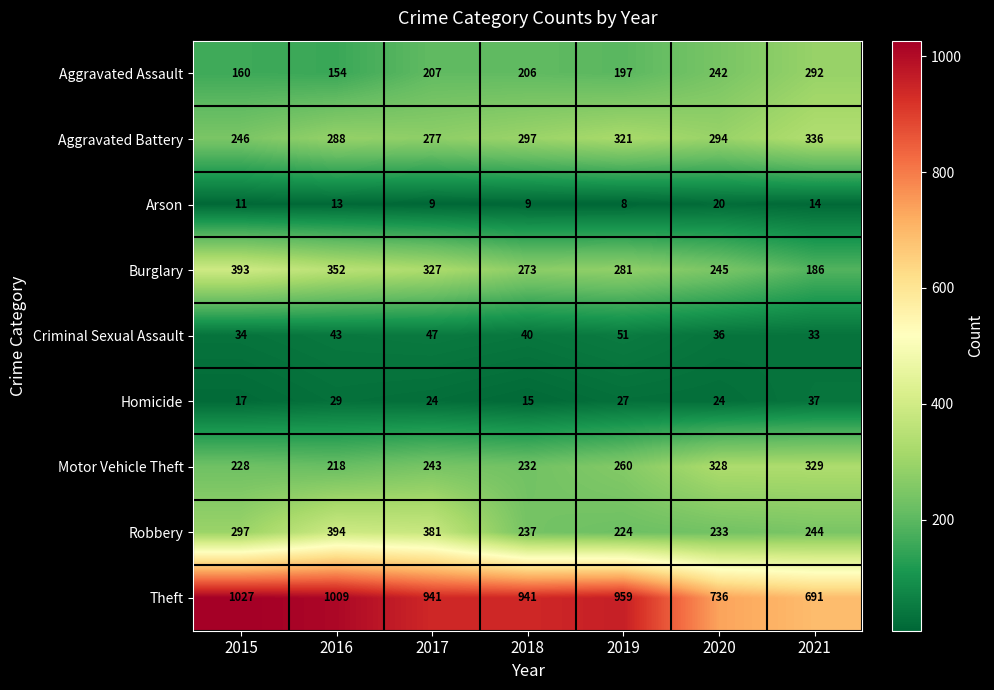

Where is Aggravated Assault nearest to the value 223?

2017